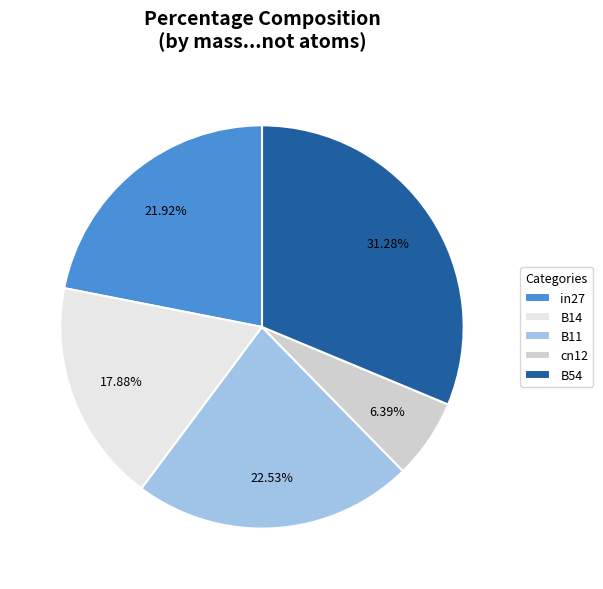

Is there any slice that represents more than half of the pie?

No